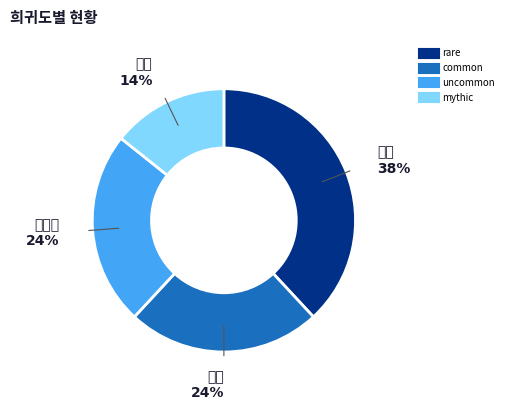

Which slice is the largest?

rare